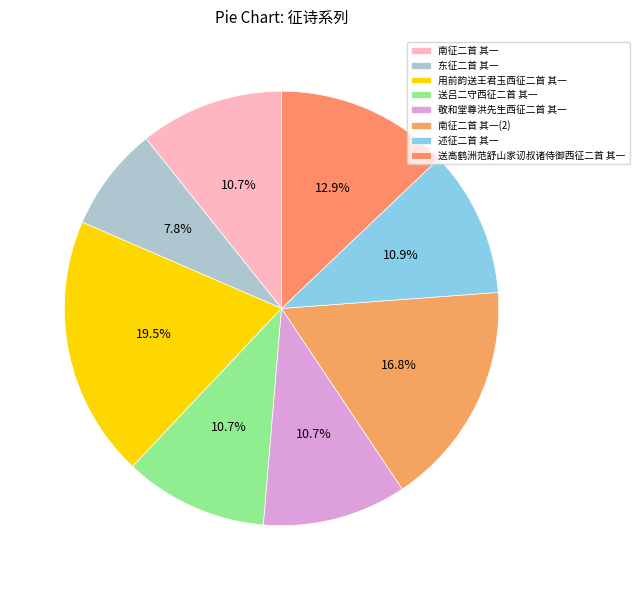

The 用前韵送王君玉西征二首 其一 slice represents 19% of the pie. True or false?

True